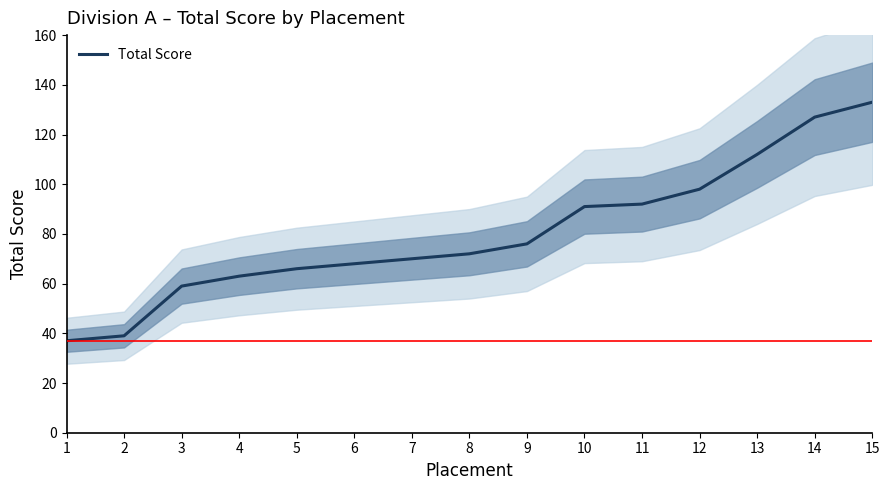

Is it true that the value at 1 is 37?

True